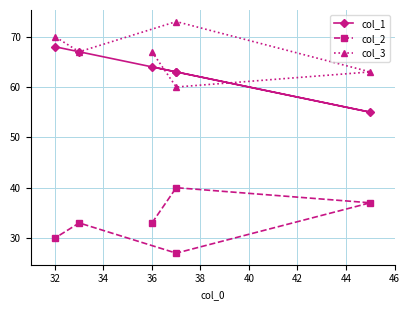

Reading left to right, transcribe all the data shown in this chart.

col_1: 64	63	55	63	67	68
col_2: 33	40	37	27	33	30
col_3: 67	60	63	73	67	70